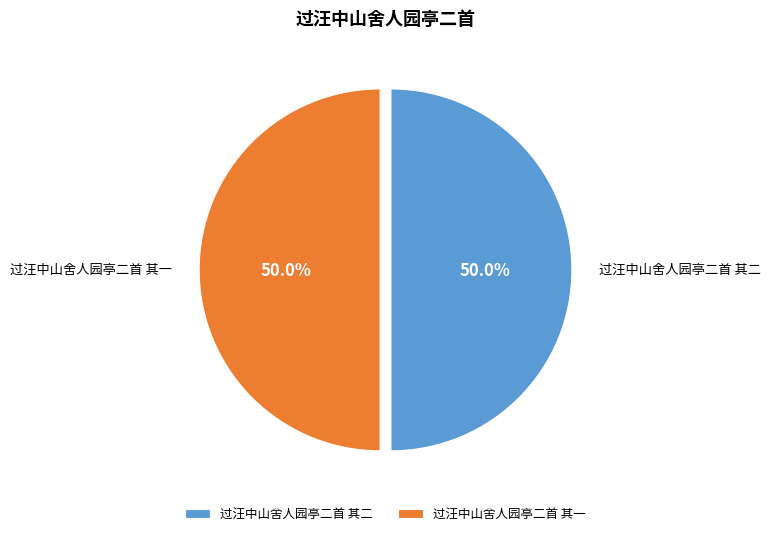

Approximately how many times larger is the value at 过汪中山舍人园亭二首 其一 compared to 过汪中山舍人园亭二首 其二?

1.0